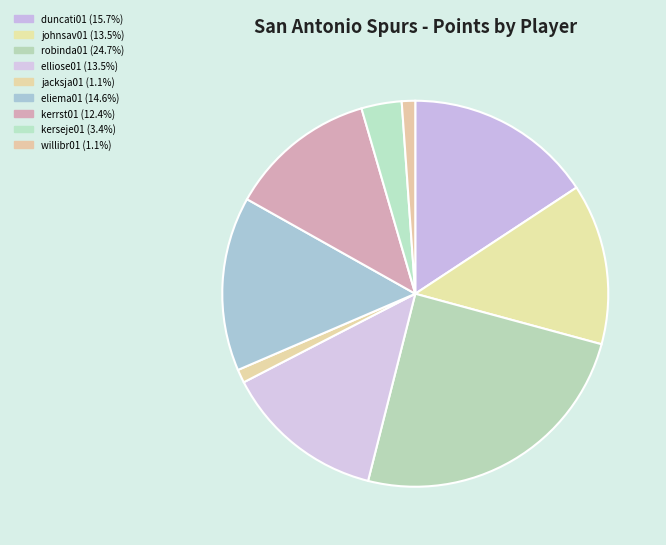

Which category has the biggest portion of the pie?

robinda01